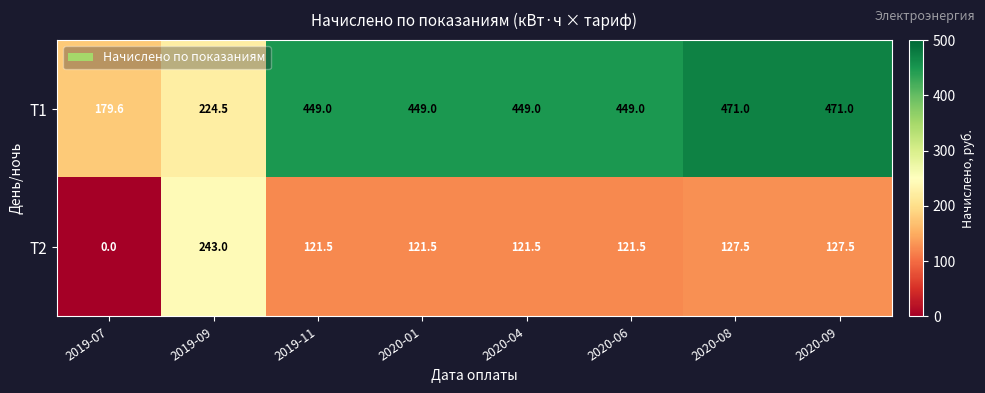

At which label does T2 reach its minimum?

2019-07